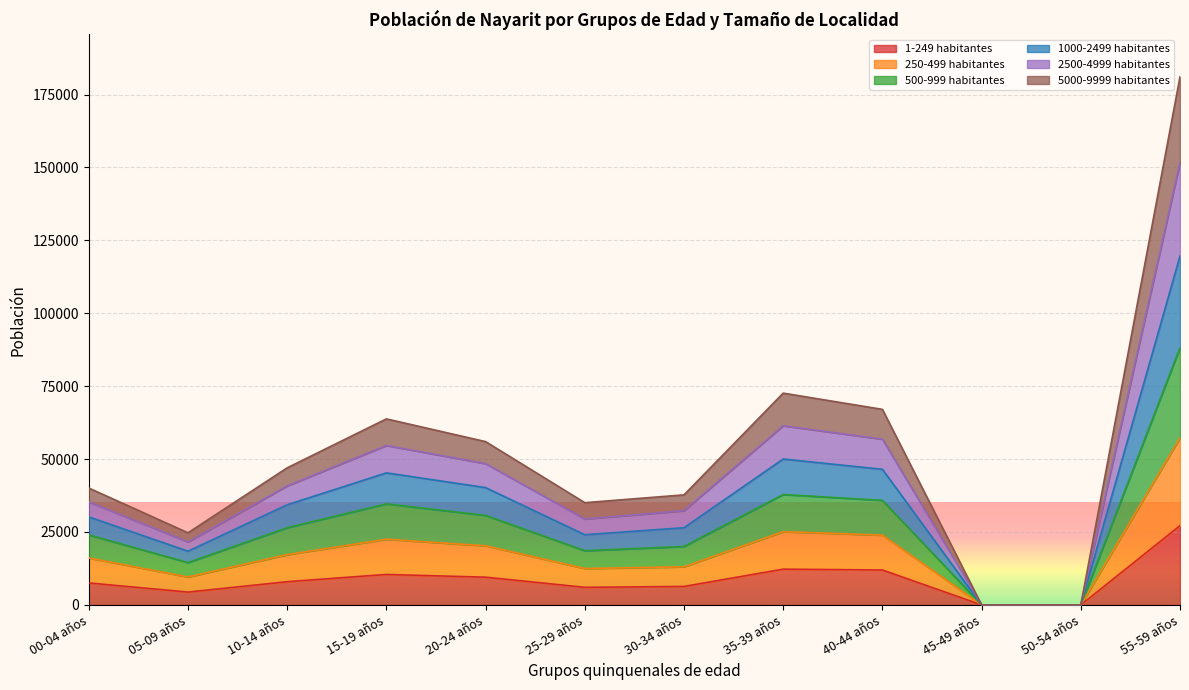

The value of 1-249 habitantes at 35-39 años is 12261. True or false?

True